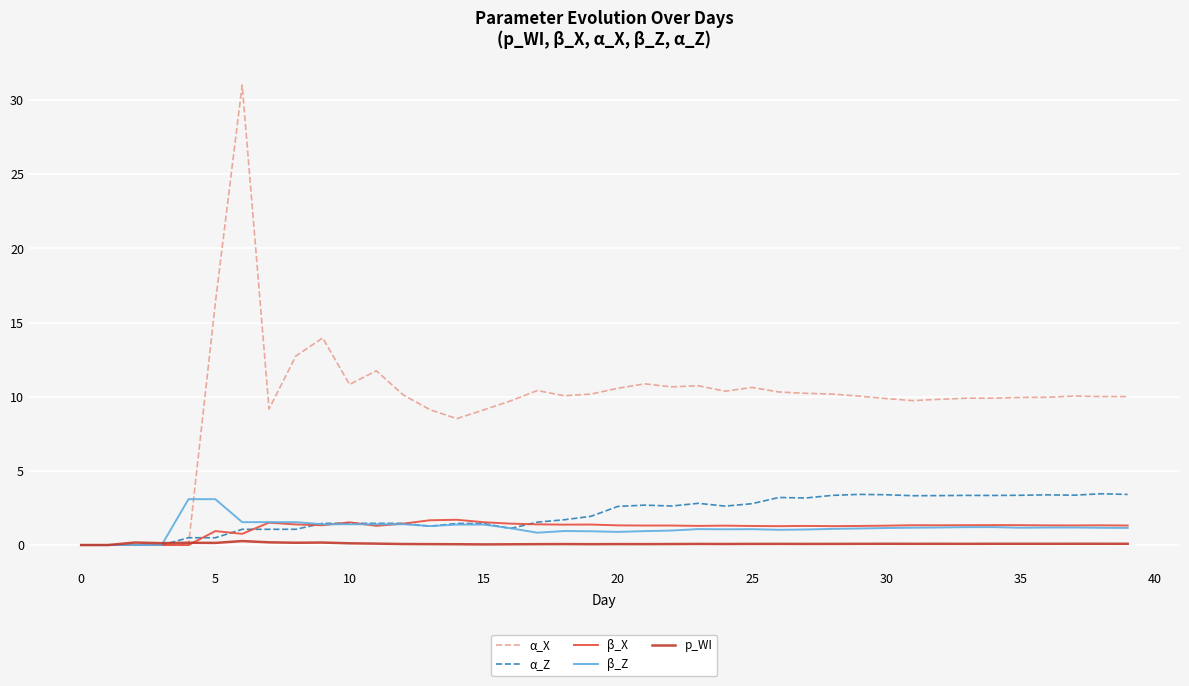

What is the greatest value displayed?

31.0